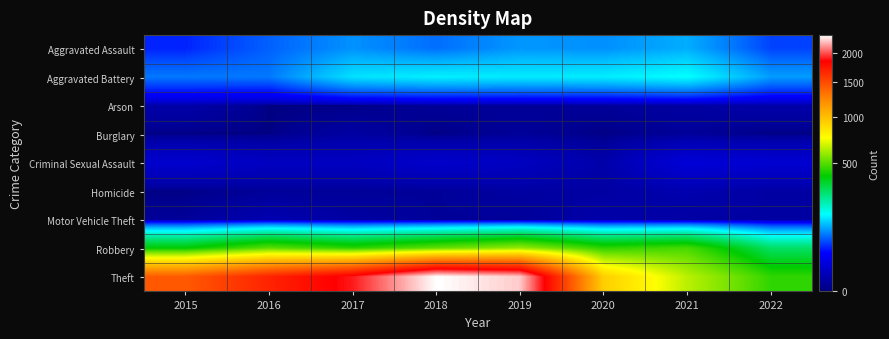

Which series changed the most between 2016 and 2020?

Theft